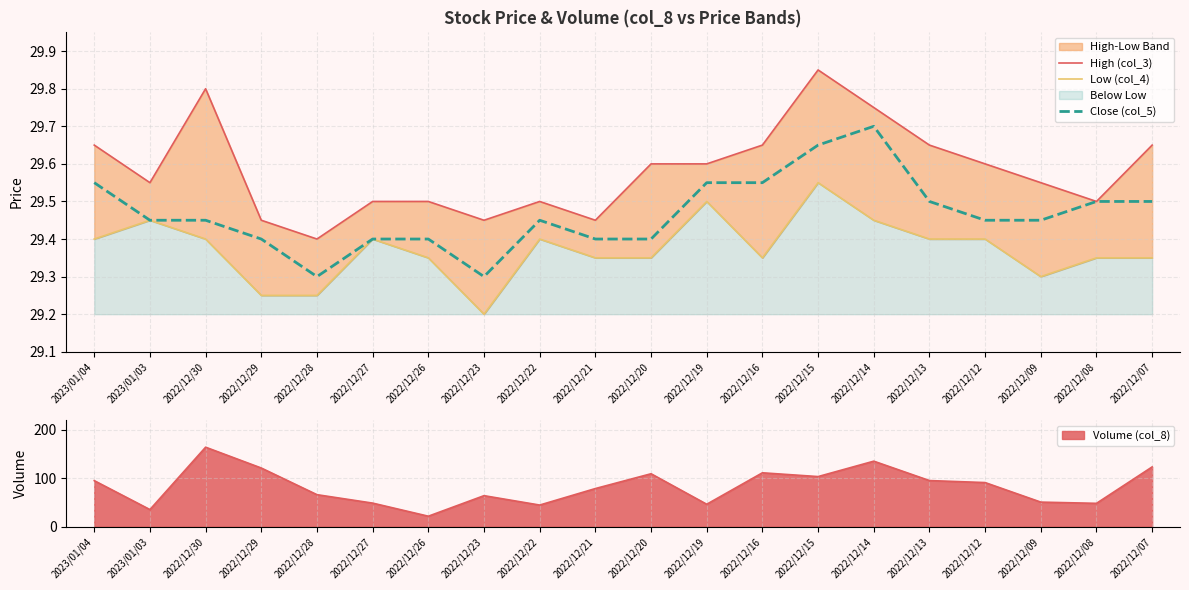

In Low (col_4), how many points are higher than both neighbors (excluding endpoints)?

5